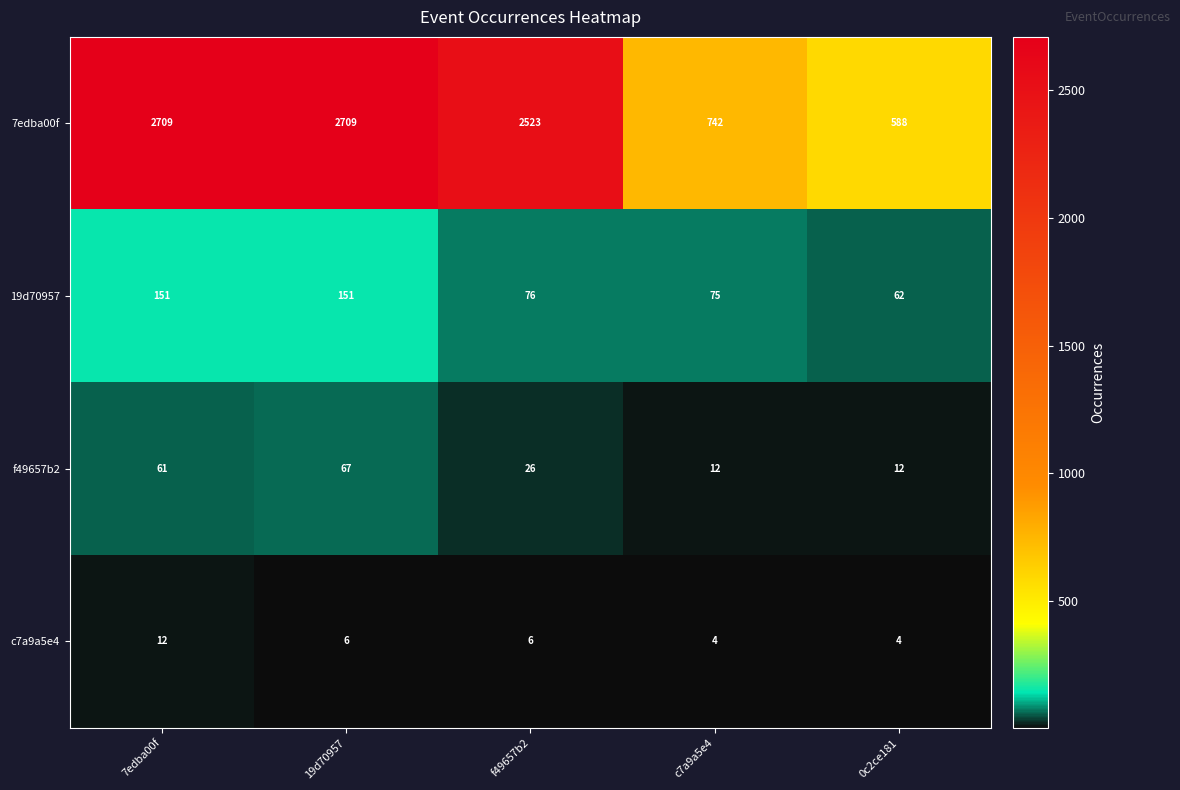

At which label does f49657b2 first exceed 26?

7edba00f